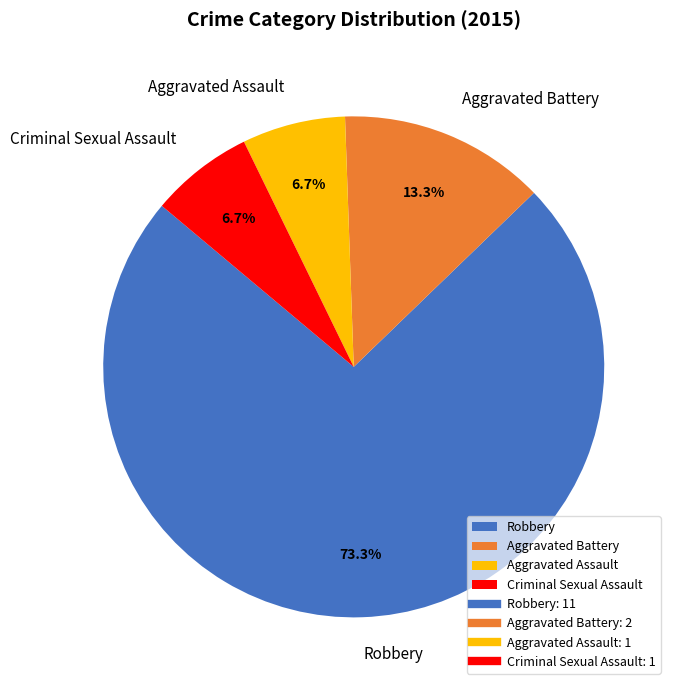

To the nearest percent, what is the difference between the Aggravated Assault and Robbery slice percentages?

67%